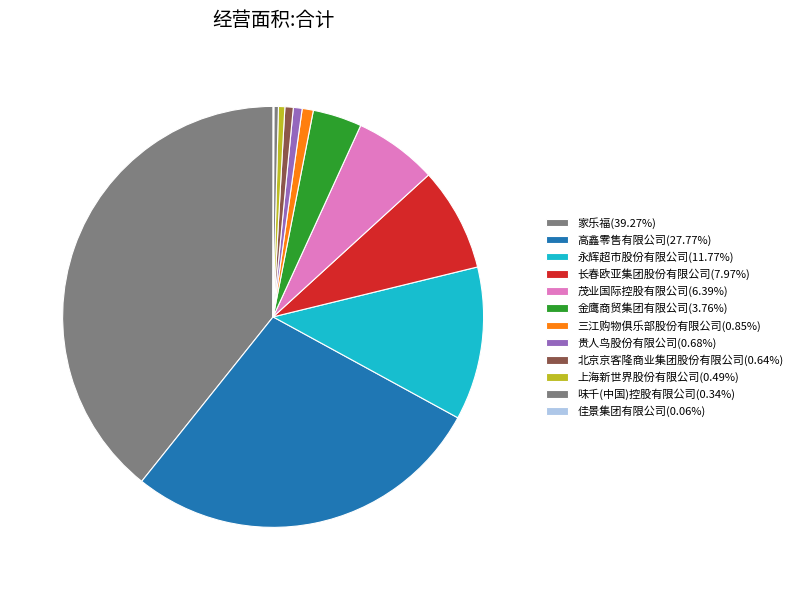

To the nearest percent, what is the difference between the 三江购物俱乐部股份有限公司 and 长春欧亚集团股份有限公司 slice percentages?

7%